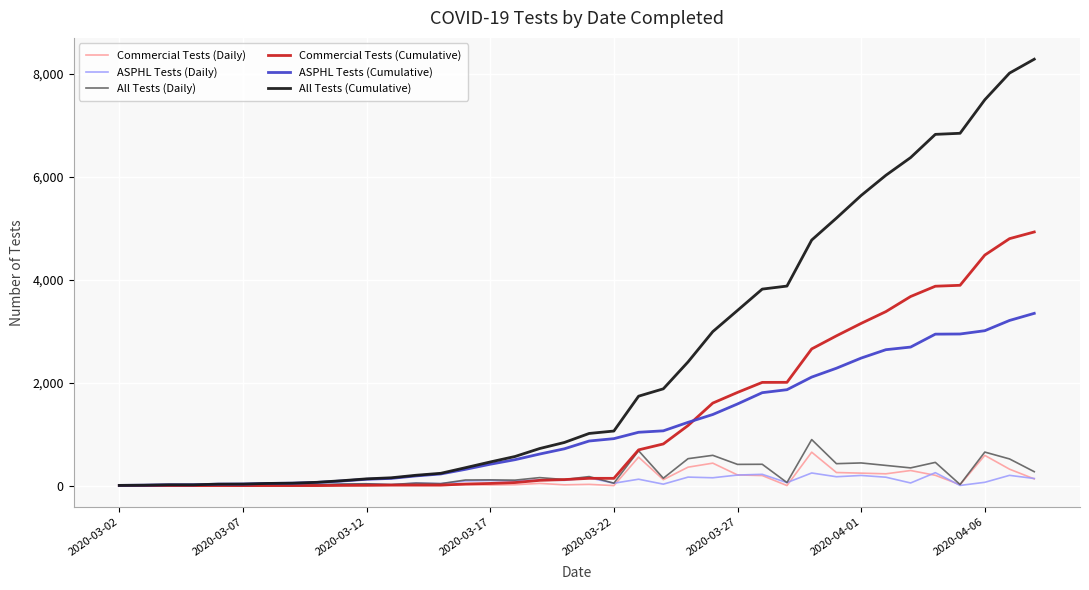

What is the greatest value displayed?

8283